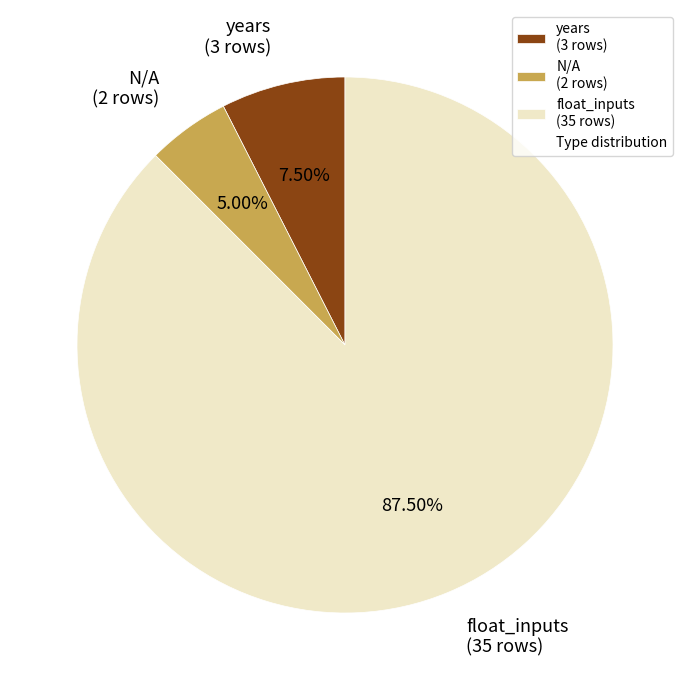

Is there a majority slice in this chart?

Yes